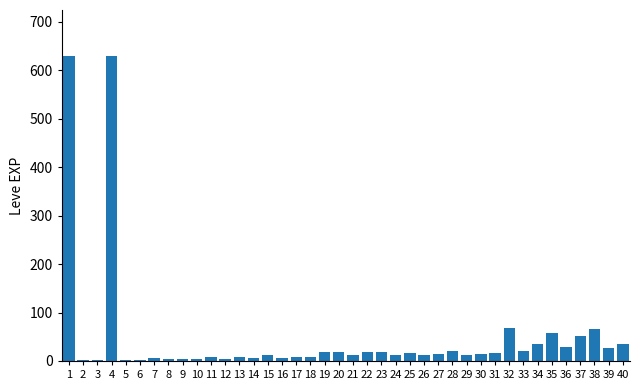

What is the maximum value shown in the chart?

630